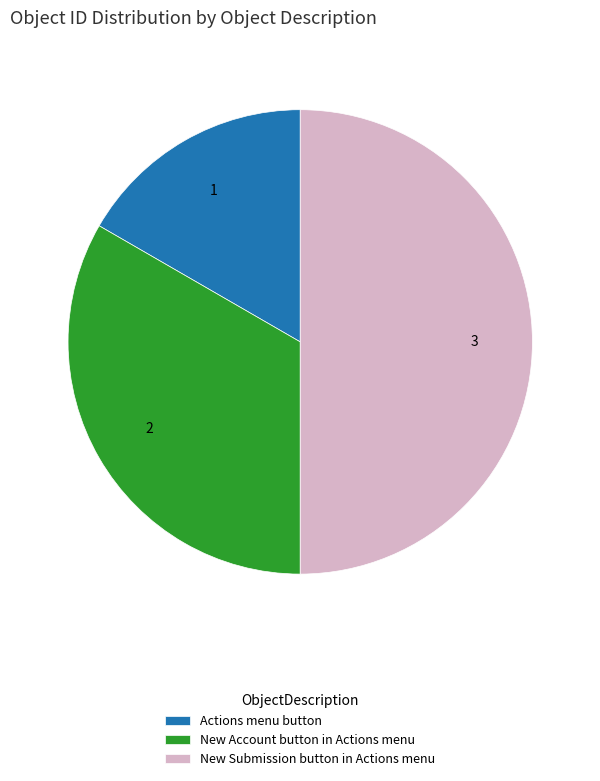

Count the number of slices in the pie.

3